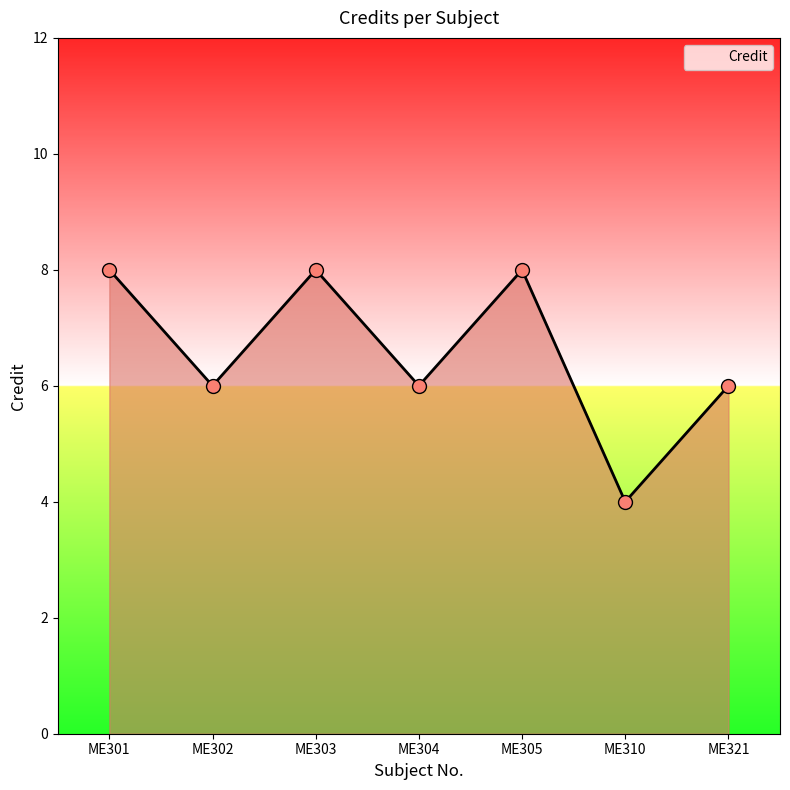

Which has a higher value, ME303 or ME304?

ME303